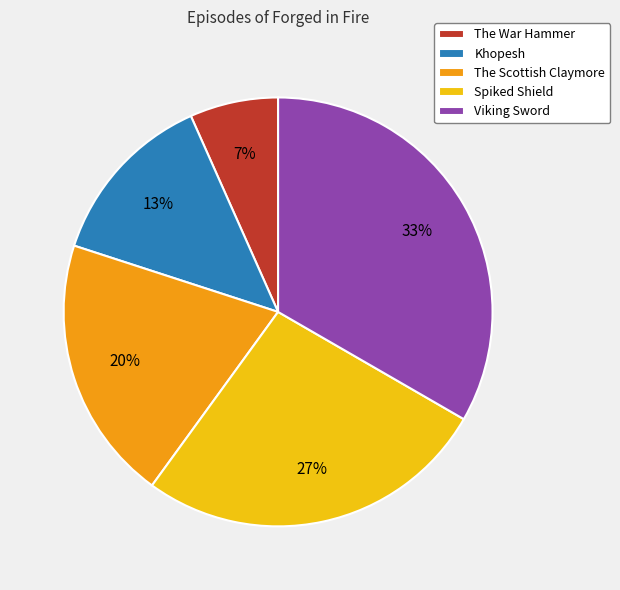

Rank the categories by value from lowest to highest.

The War Hammer, Khopesh, The Scottish Claymore, Spiked Shield, Viking Sword